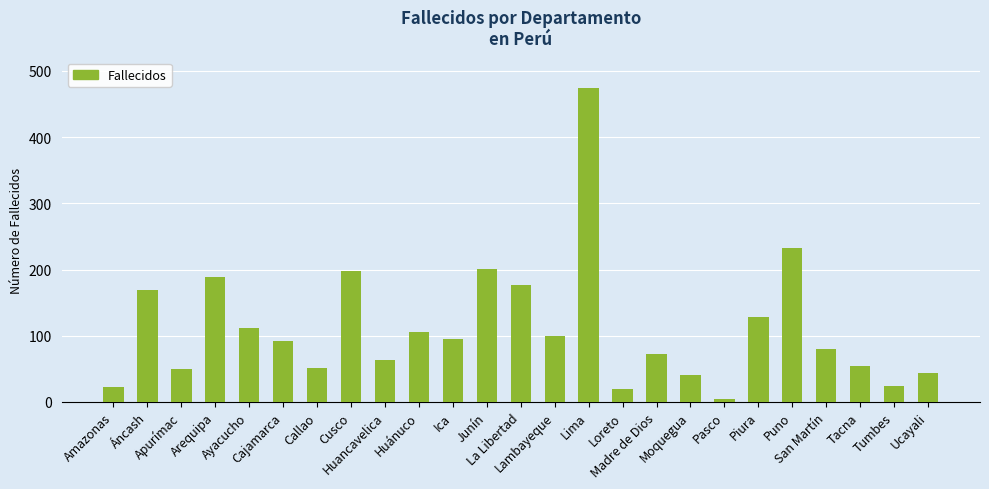

What is the difference between the values at Huánuco and Junín?

96